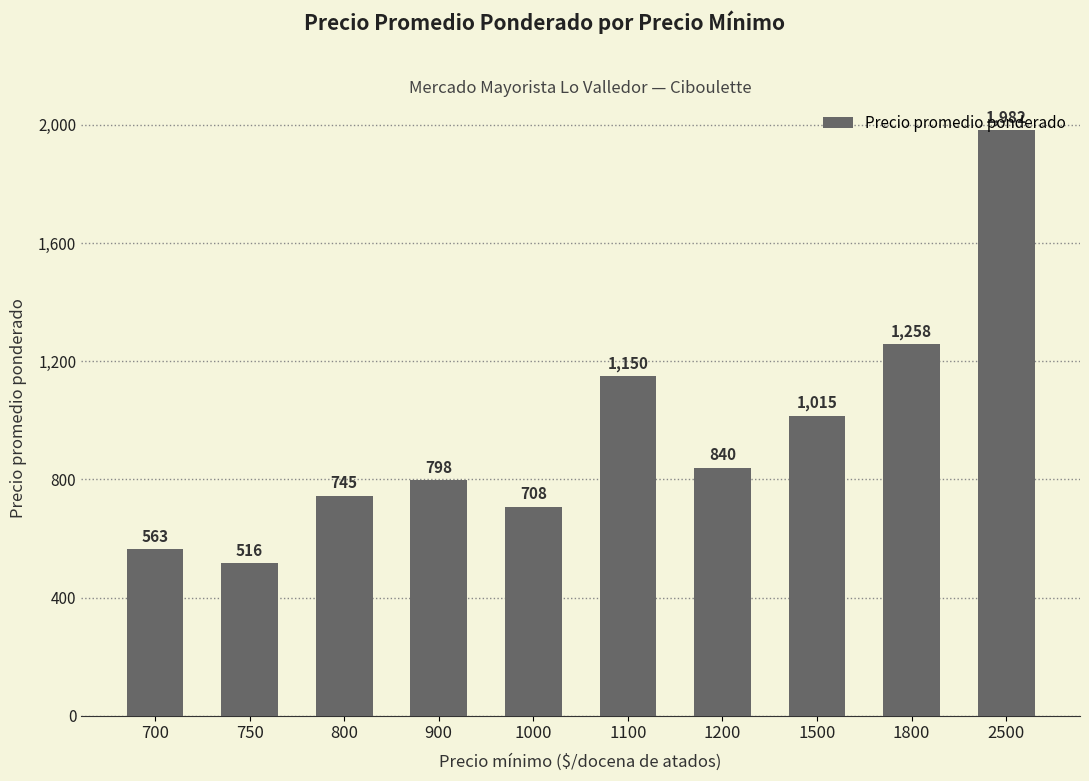

What is the value of the 3rd bar from the left?

745